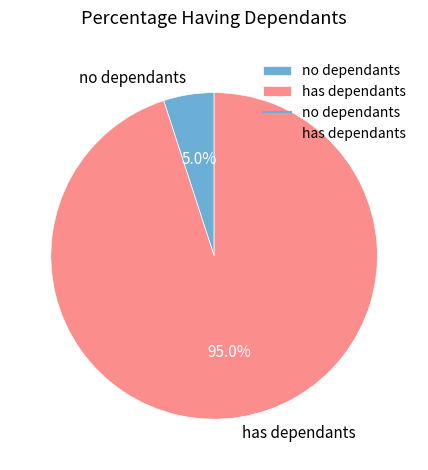

How many slices are in this pie chart?

2